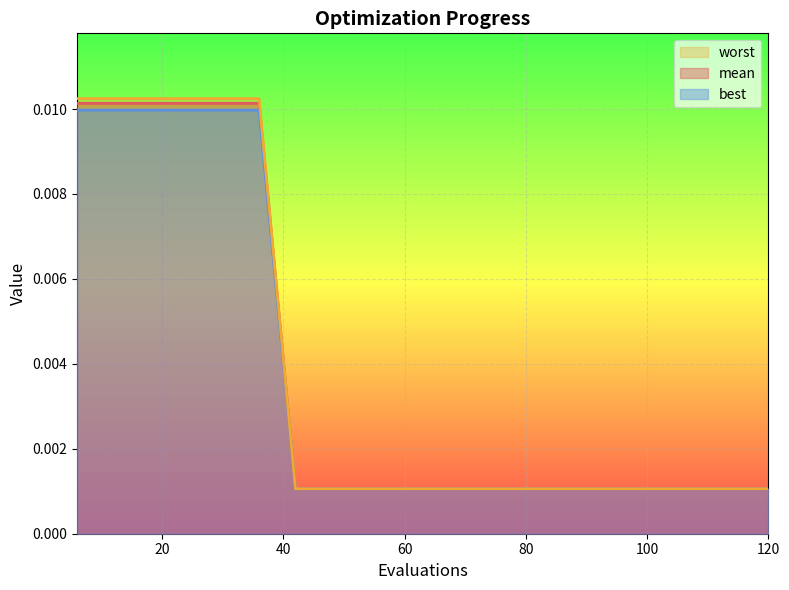

How many lines are shown in the chart?

3